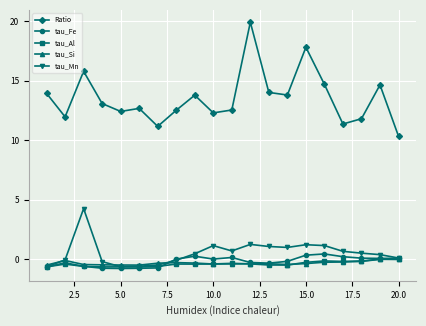

Which series has the largest range (max minus min)?

Ratio